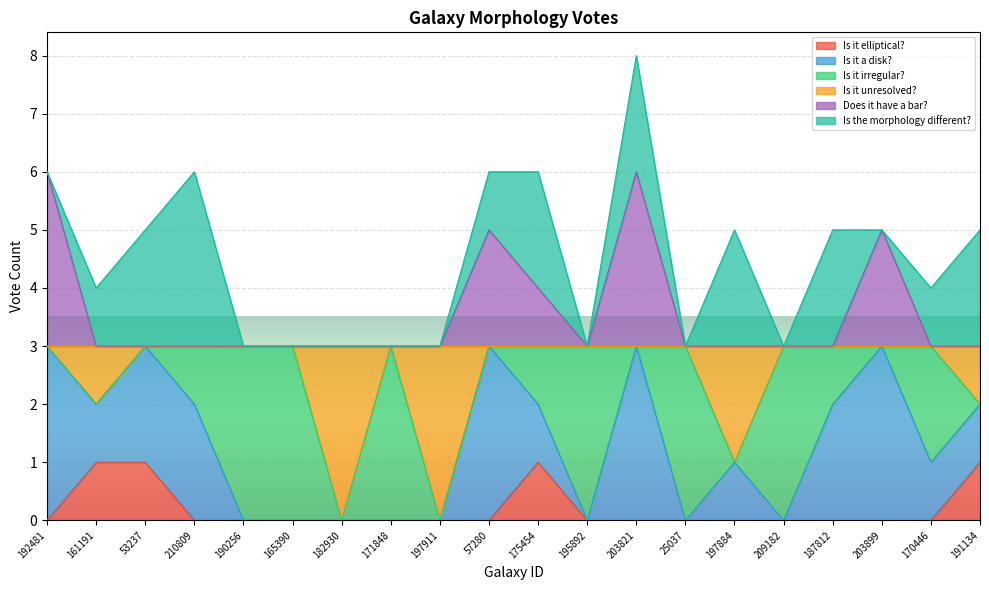

At which category is the sum across all series the highest?

203821